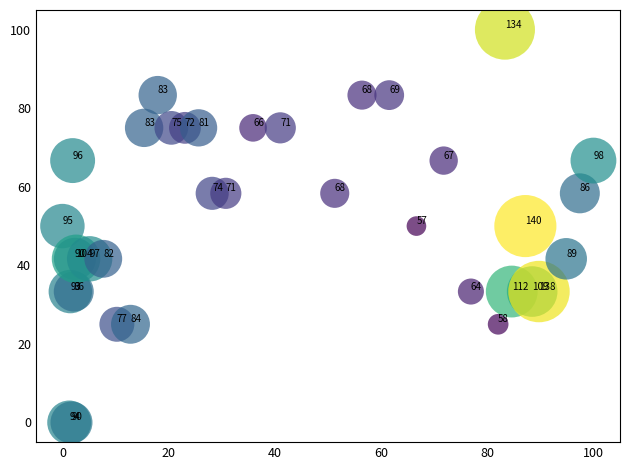

What Y value in the scatter plot is closest to 50?

50.0